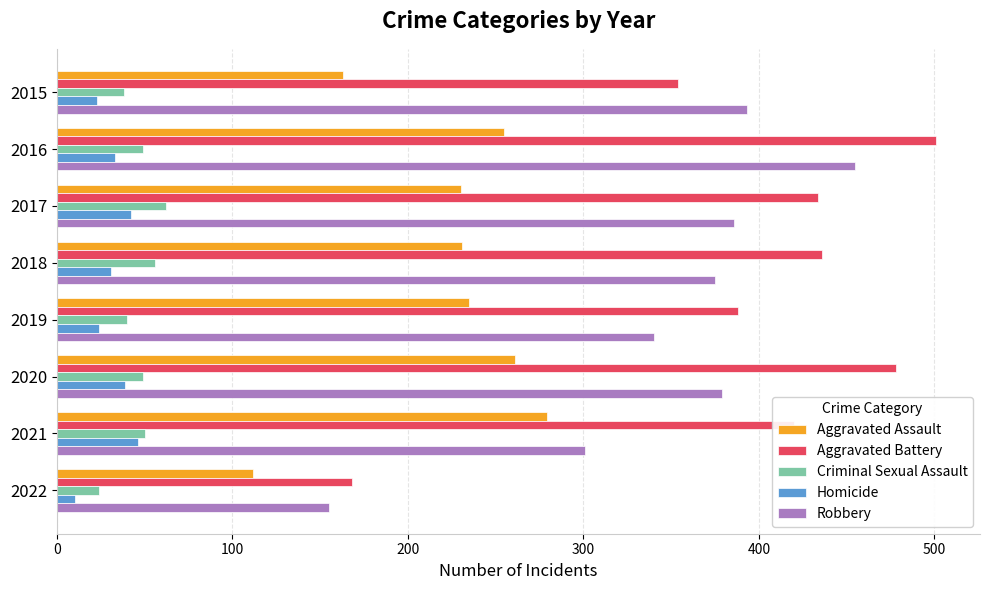

What is the difference between the highest and lowest values at 2017?

392